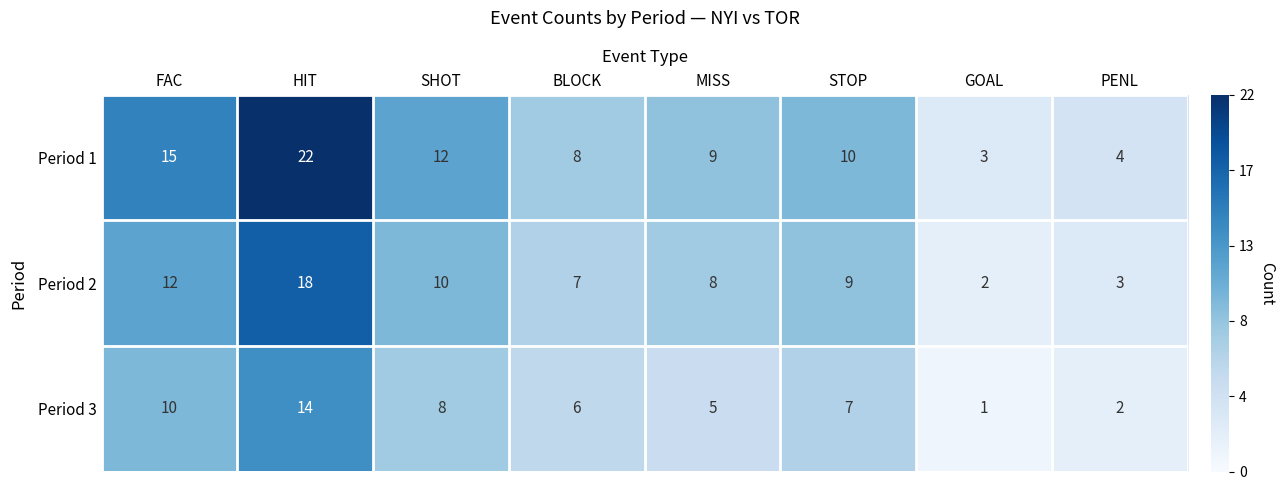

Rank the series by their average value, from lowest to highest.

Period 3, Period 2, Period 1